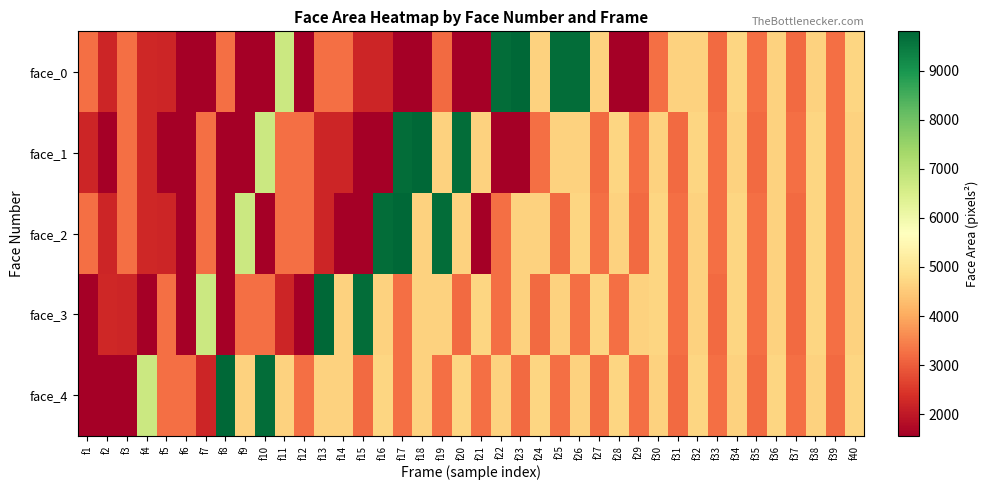

Between f10 and f30, which is larger?

f30